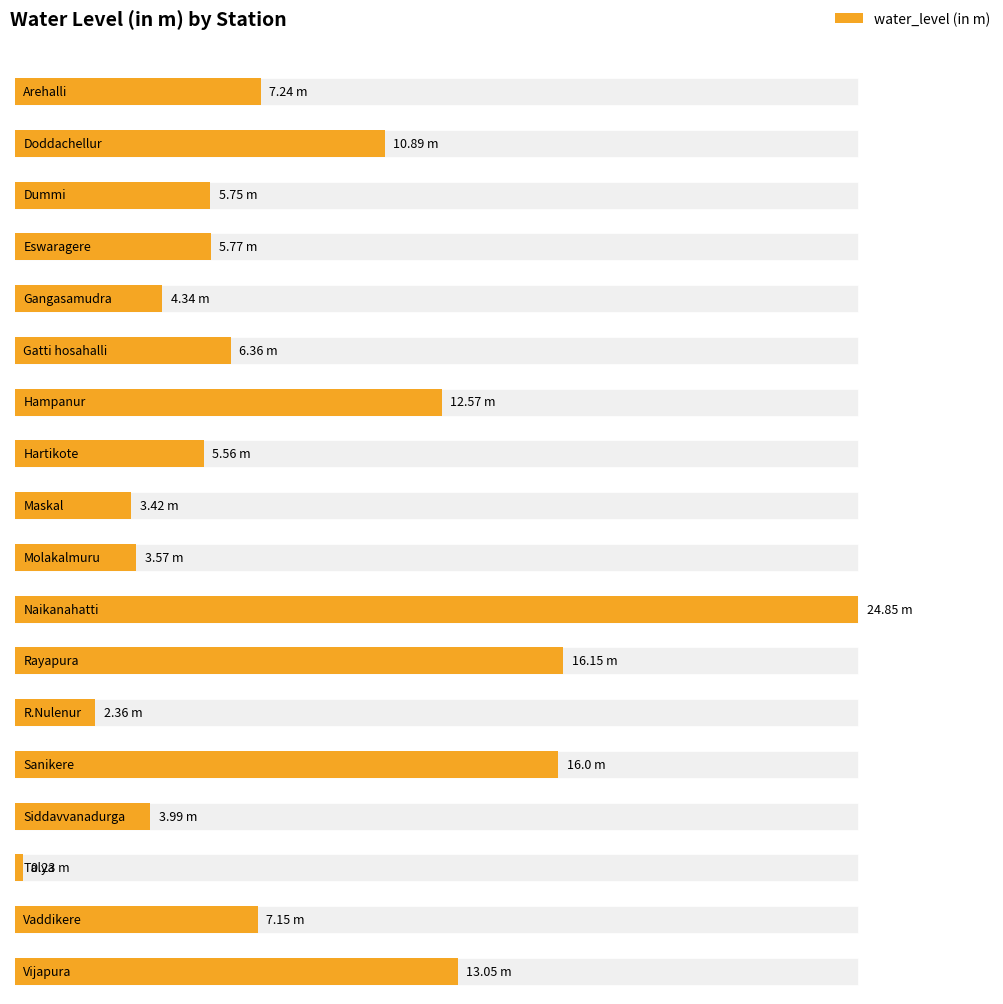

Rank the categories by value from lowest to highest.

Talya, R.Nulenur, Maskal, Molakalmuru, Siddavvanadurga, Gangasamudra, Hartikote, Dummi, Eswaragere, Gatti hosahalli, Vaddikere, Arehalli, Doddachellur, Hampanur, Vijapura, Sanikere, Rayapura, Naikanahatti